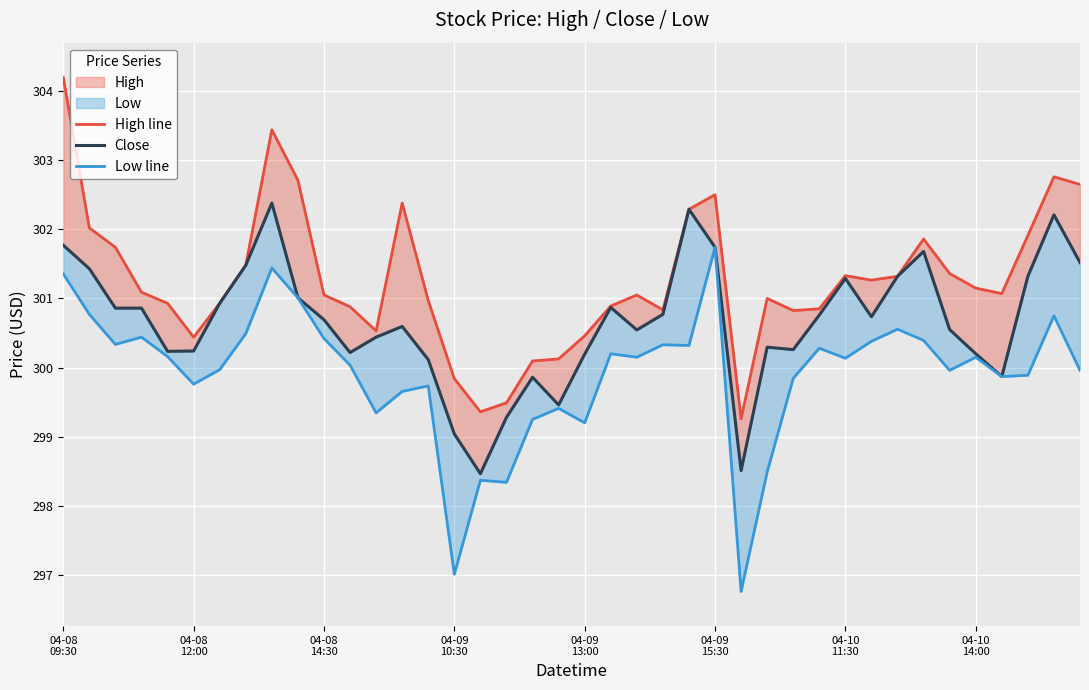

What is the difference between the highest and lowest values at 18?

0.8